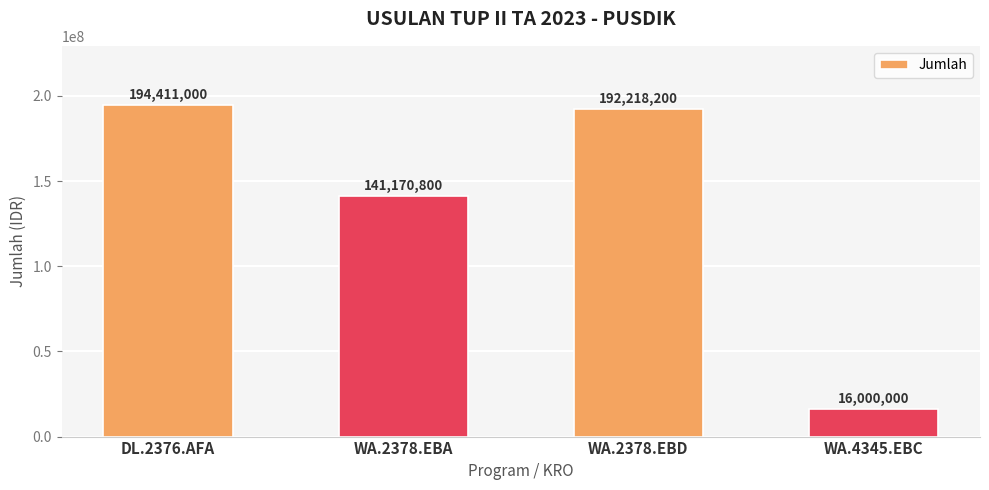

List the labels in order of value, smallest first.

WA.4345.EBC, WA.2378.EBA, WA.2378.EBD, DL.2376.AFA